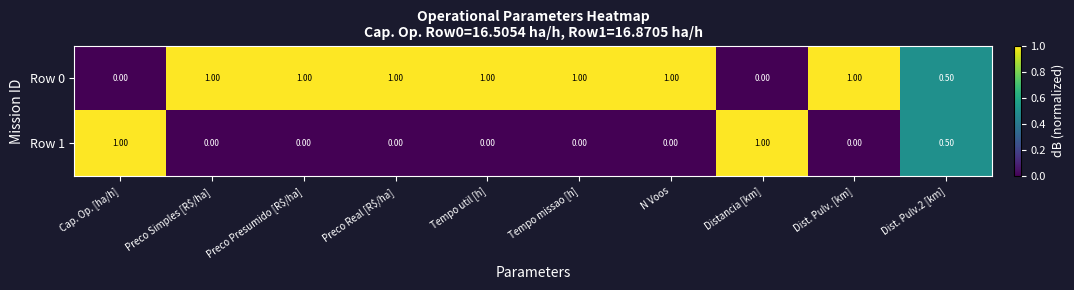

What is the difference between the highest and lowest values at N Voos?

1.0